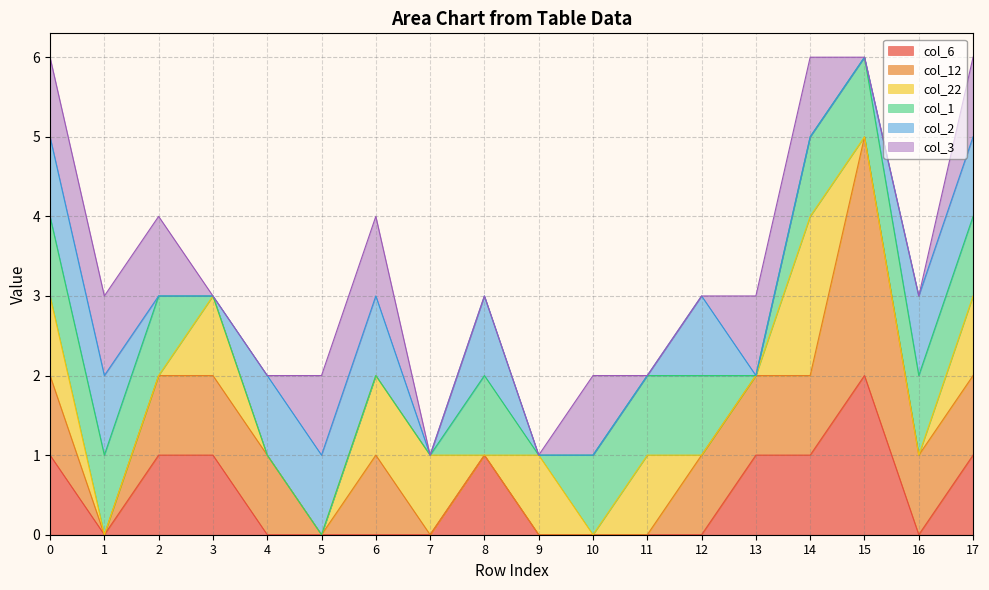

Which has a higher value, 11 or 13?

13